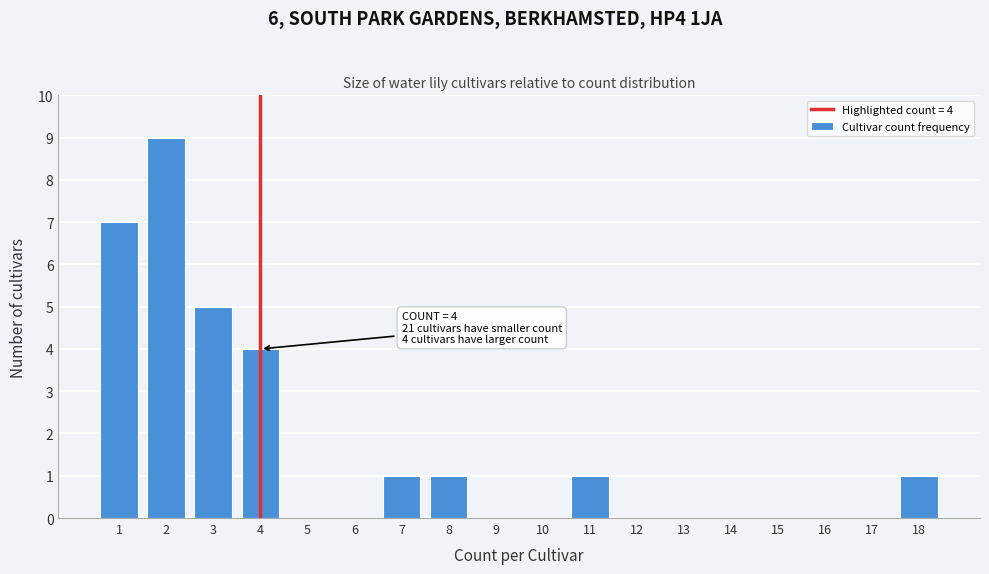

Reading right to left, transcribe all the data shown in this chart.

18=1	17=0	16=0	15=0	14=0	13=0	12=0	11=1	10=0	9=0	8=1	7=1	6=0	5=0	4=4	3=5	2=9	1=7